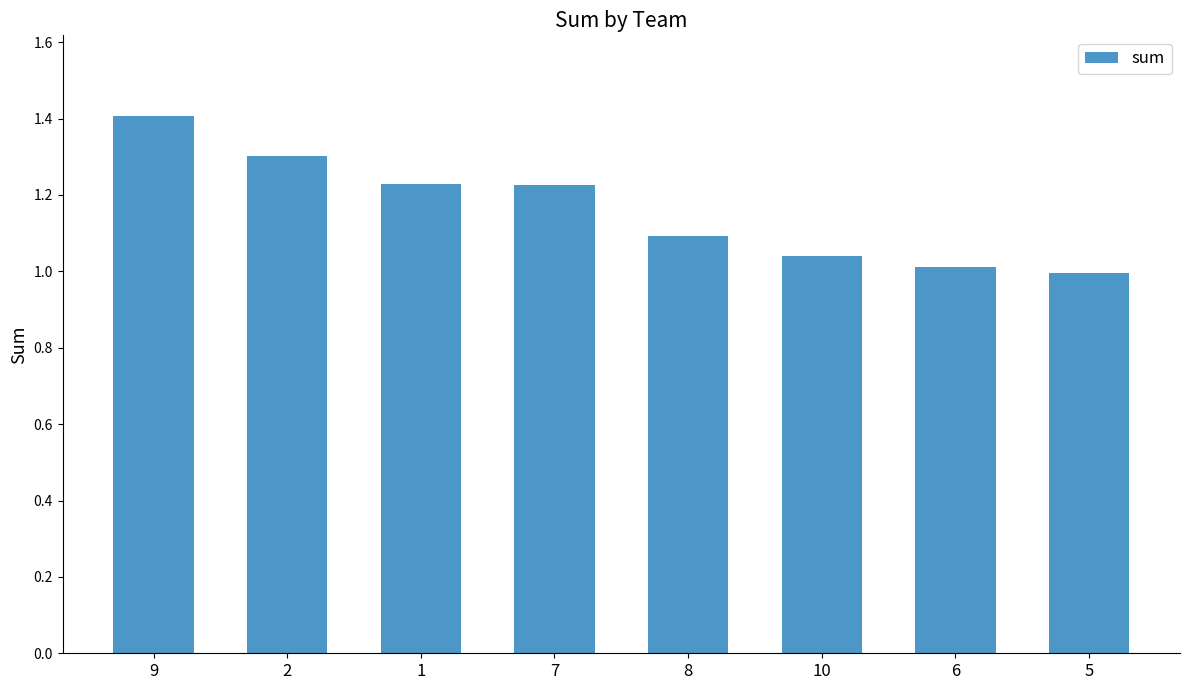

The chart shows a value of 2.2 at 1. True or false?

False